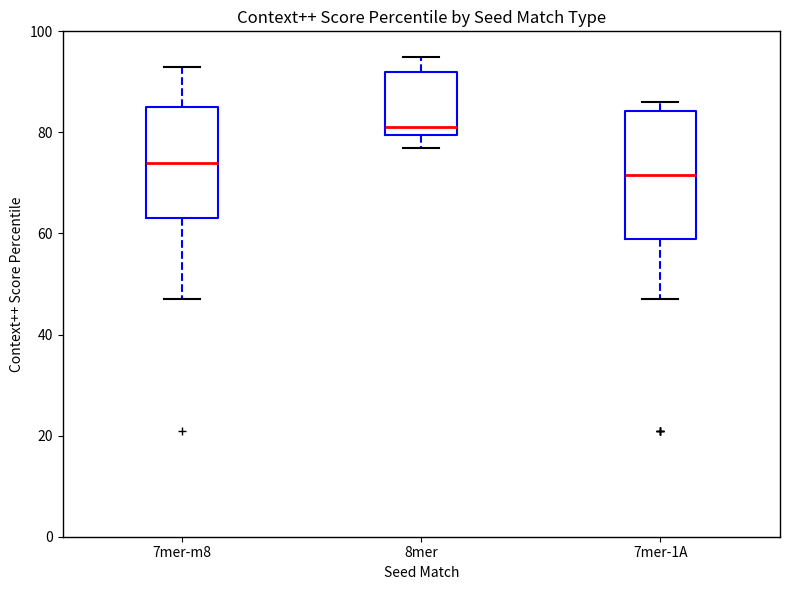

Where does the upper whisker of the box for 8mer end on the y-axis? The values are not printed on the chart, so give them approximately, as read against the axis.

96